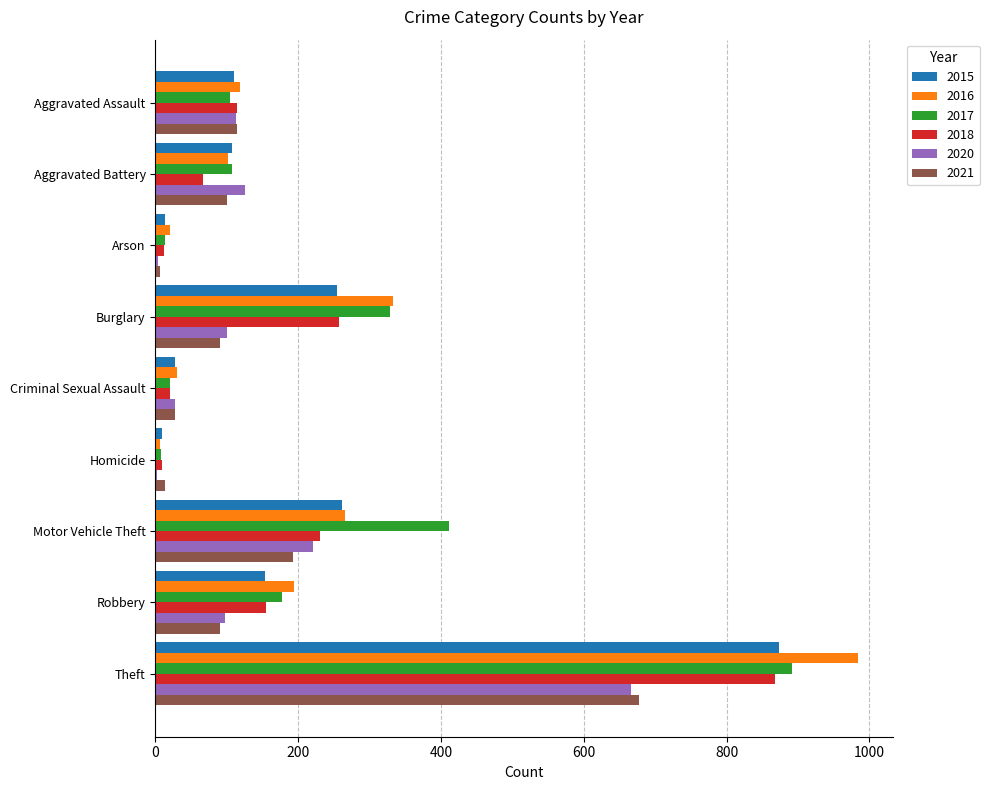

What is the average value of the 2021 series?

146